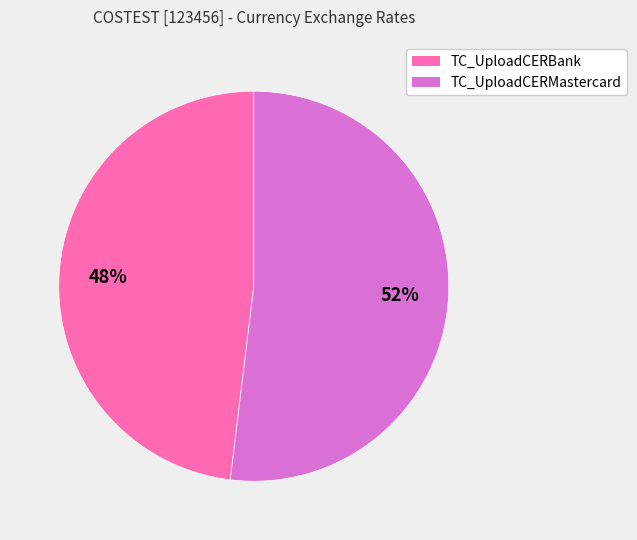

To the nearest percent, what is the difference between the TC_UploadCERMastercard and TC_UploadCERBank slice percentages?

4%